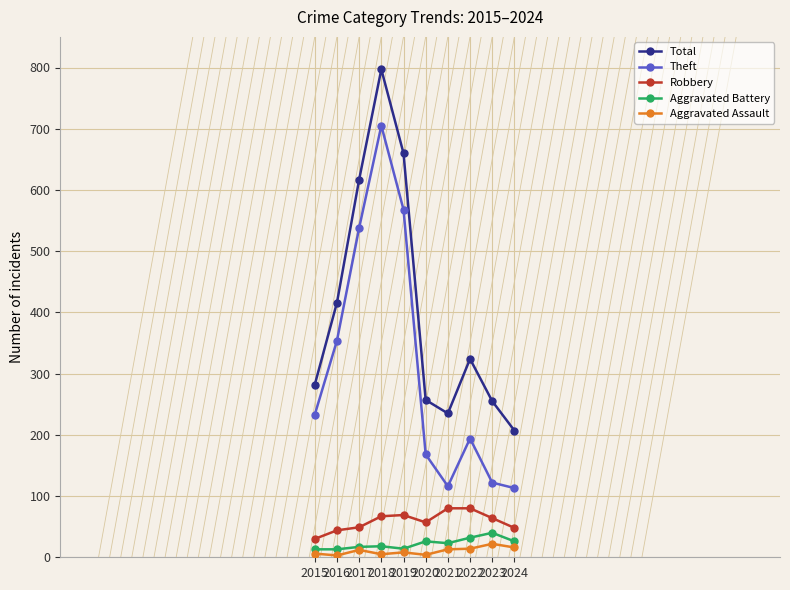

Which label corresponds to the largest value in the chart?

2018